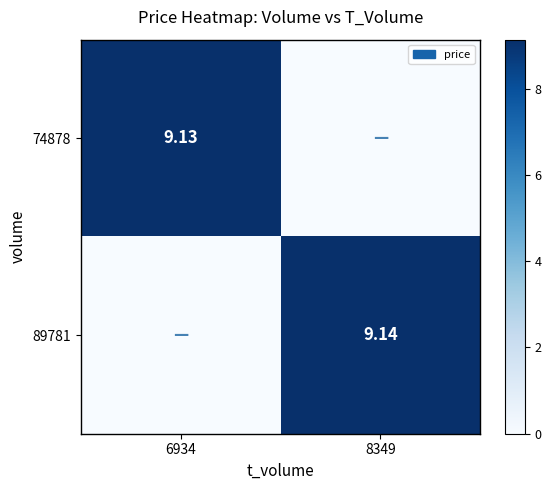

How many data points does each series have?

2